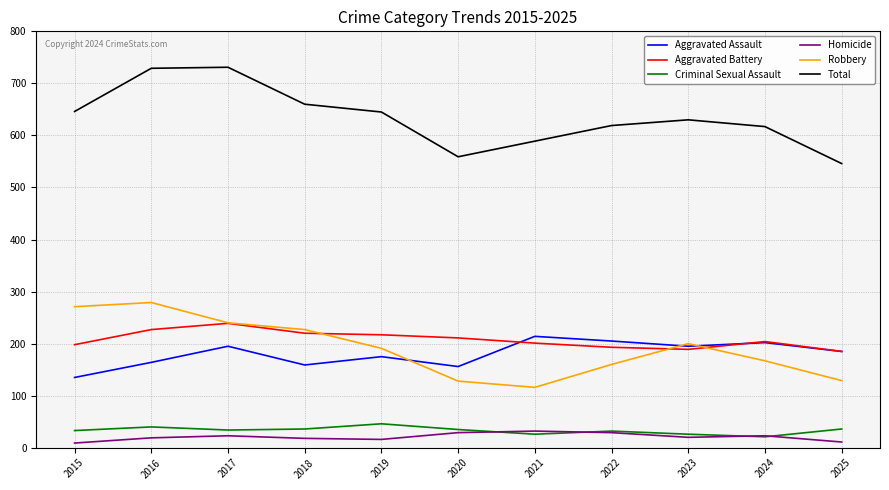

True or false: Aggravated Battery and Criminal Sexual Assault intersect in this chart.

False